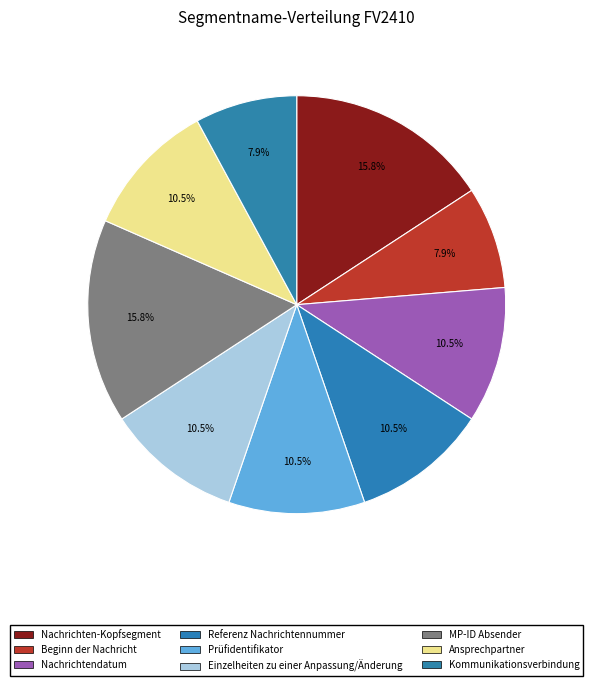

Approximately how many times larger is the value at Referenz Nachrichtennummer compared to Ansprechpartner?

1.0